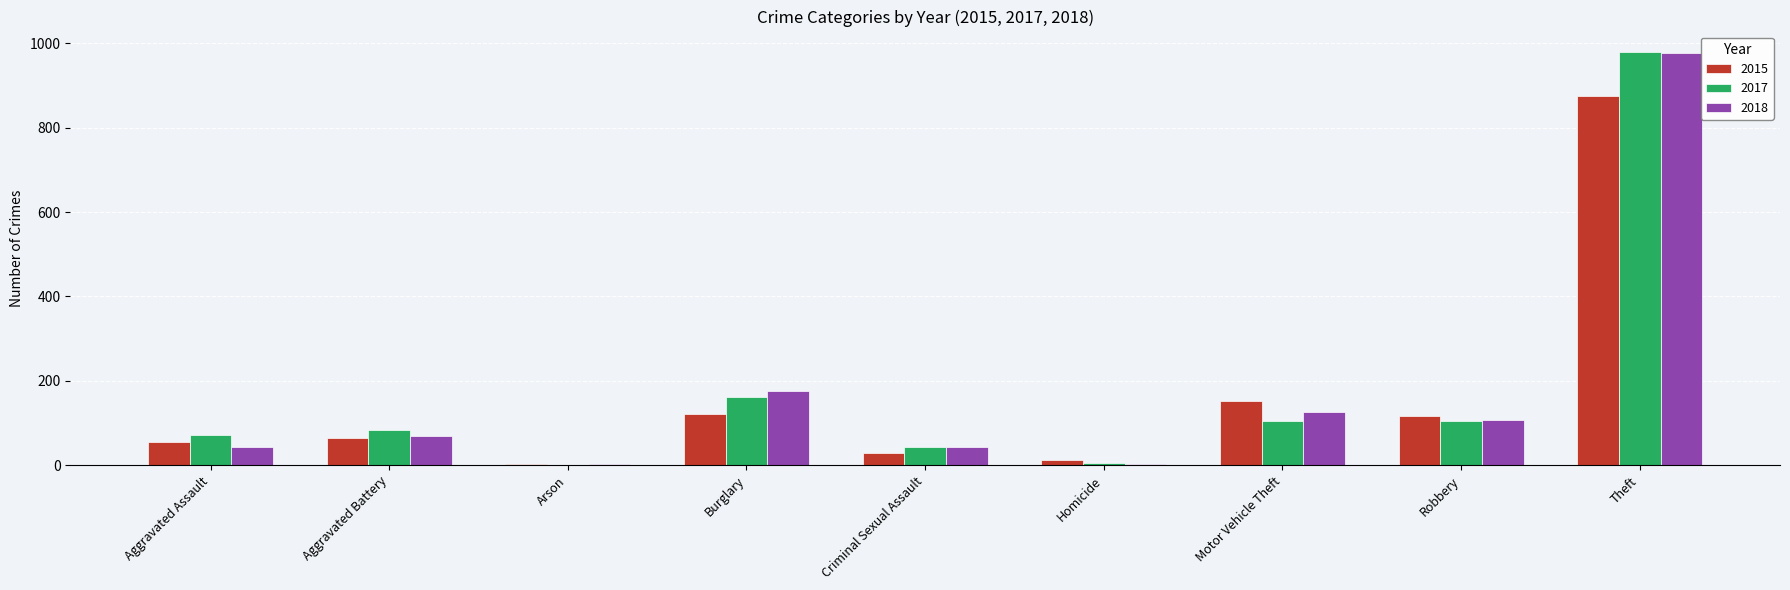

Are the bars grouped side by side (vs. stacked)?

Yes